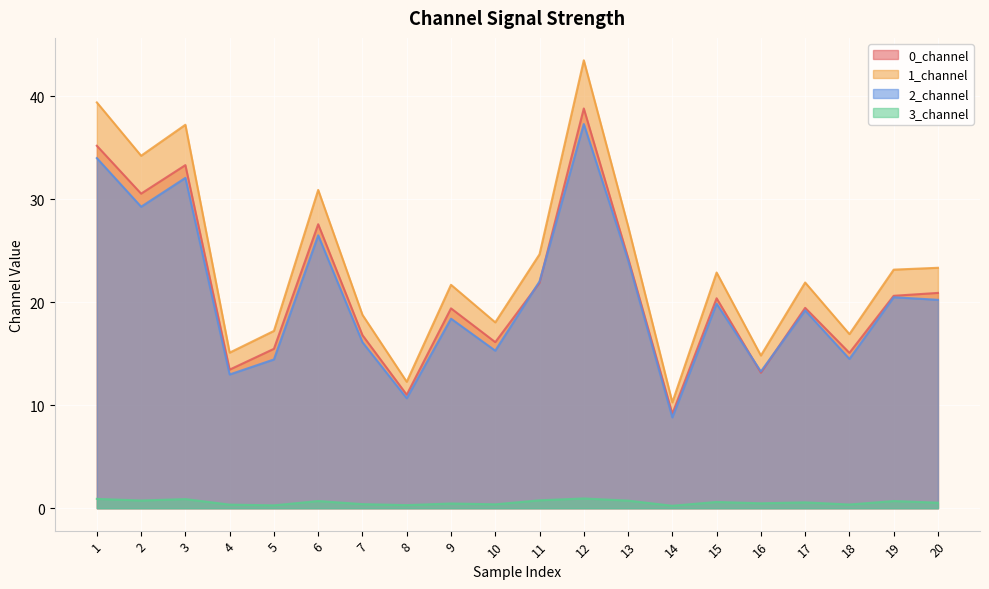

Rank the categories by 3_channel value from lowest to highest.

14, 5, 8, 4, 18, 10, 7, 9, 16, 20, 17, 15, 6, 19, 13, 2, 11, 3, 1, 12